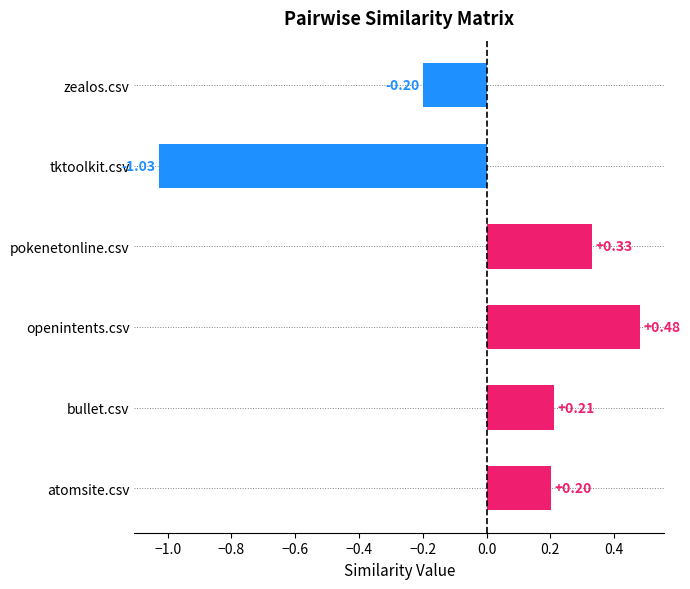

Does the chart contain stacked bars?

No